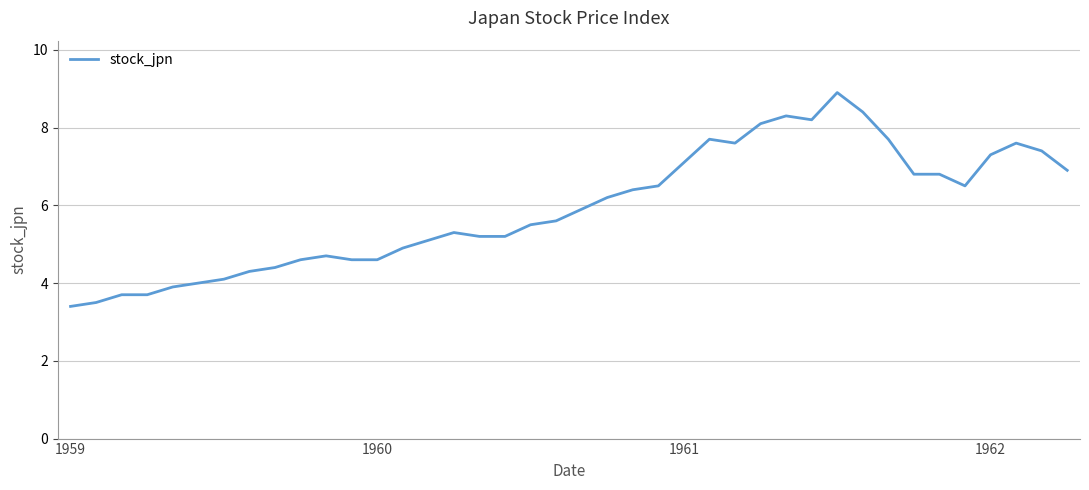

What is the difference between the maximum and minimum values?

5.5